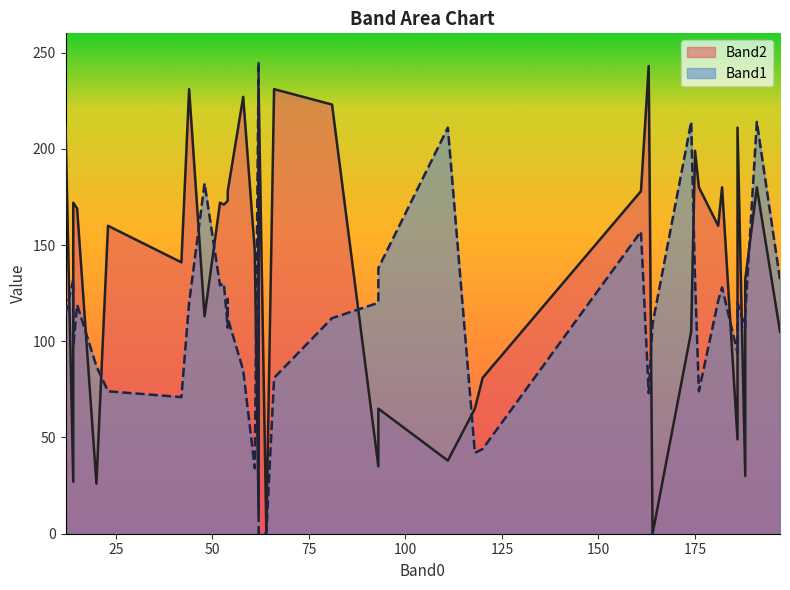

The Band2 series shows 58 at 8. True or false?

False